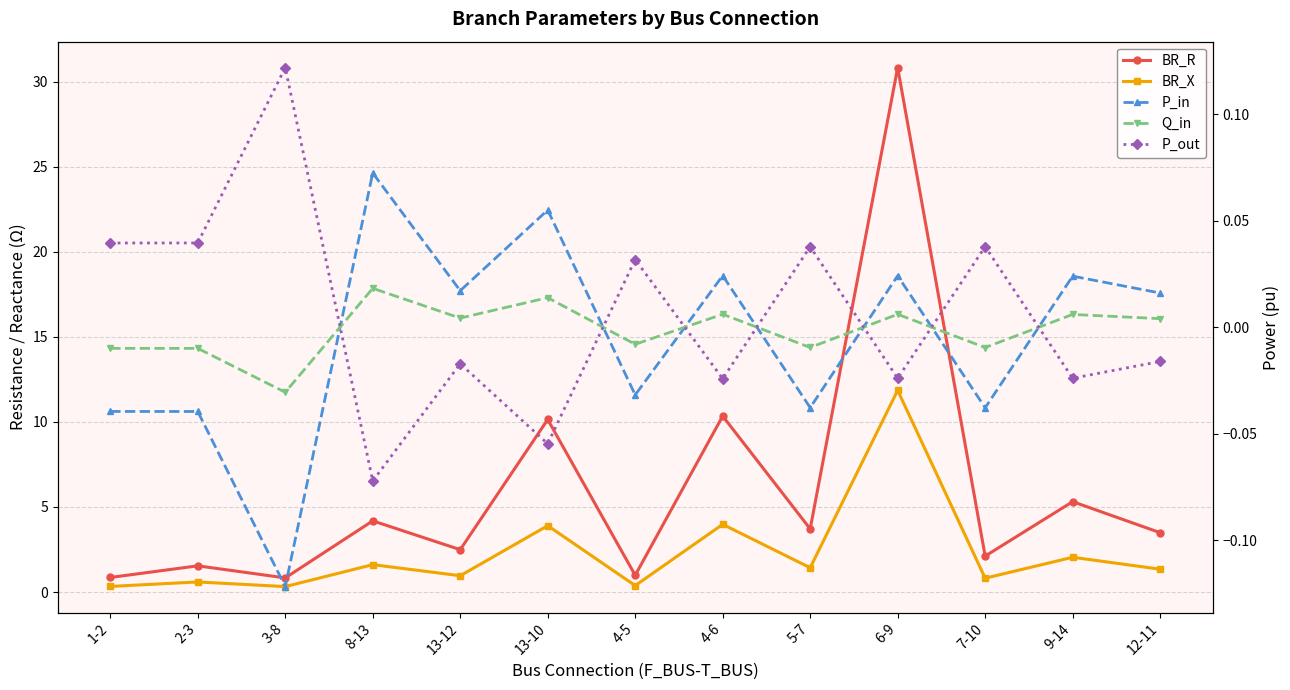

Reading left to right, what are all the values shown in this chart?

BR_R: 1-2=0.9	2-3=1.5	3-8=0.8	8-13=4.2	13-12=2.5	13-10=10.1	4-5=1.0	4-6=10.3	5-7=3.7	6-9=30.8	7-10=2.1	9-14=5.3	12-11=3.5
BR_X: 1-2=0.3	2-3=0.6	3-8=0.3	8-13=1.6	13-12=1.0	13-10=3.9	4-5=0.4	4-6=4.0	5-7=1.4	6-9=11.9	7-10=0.8	9-14=2.0	12-11=1.3
P_in: 1-2=-0.0	2-3=-0.0	3-8=-0.1	8-13=0.1	13-12=0.0	13-10=0.1	4-5=-0.0	4-6=0.0	5-7=-0.0	6-9=0.0	7-10=-0.0	9-14=0.0	12-11=0.0
Q_in: 1-2=-0.0	2-3=-0.0	3-8=-0.0	8-13=0.0	13-12=0.0	13-10=0.0	4-5=-0.0	4-6=0.0	5-7=-0.0	6-9=0.0	7-10=-0.0	9-14=0.0	12-11=0.0
P_out: 1-2=0.0	2-3=0.0	3-8=0.1	8-13=-0.1	13-12=-0.0	13-10=-0.1	4-5=0.0	4-6=-0.0	5-7=0.0	6-9=-0.0	7-10=0.0	9-14=-0.0	12-11=-0.0